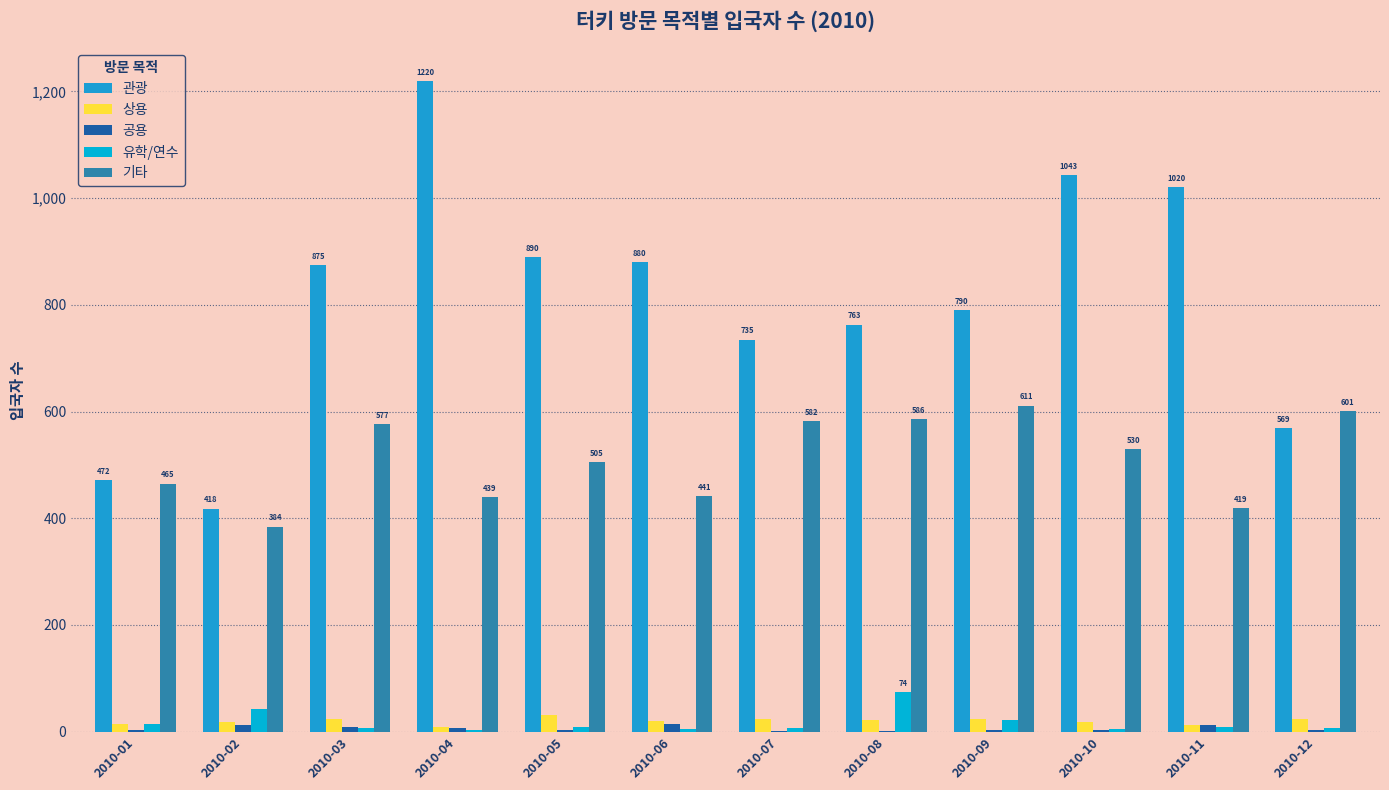

What are all the series names shown in the legend?

관광, 상용, 공용, 유학/연수, 기타